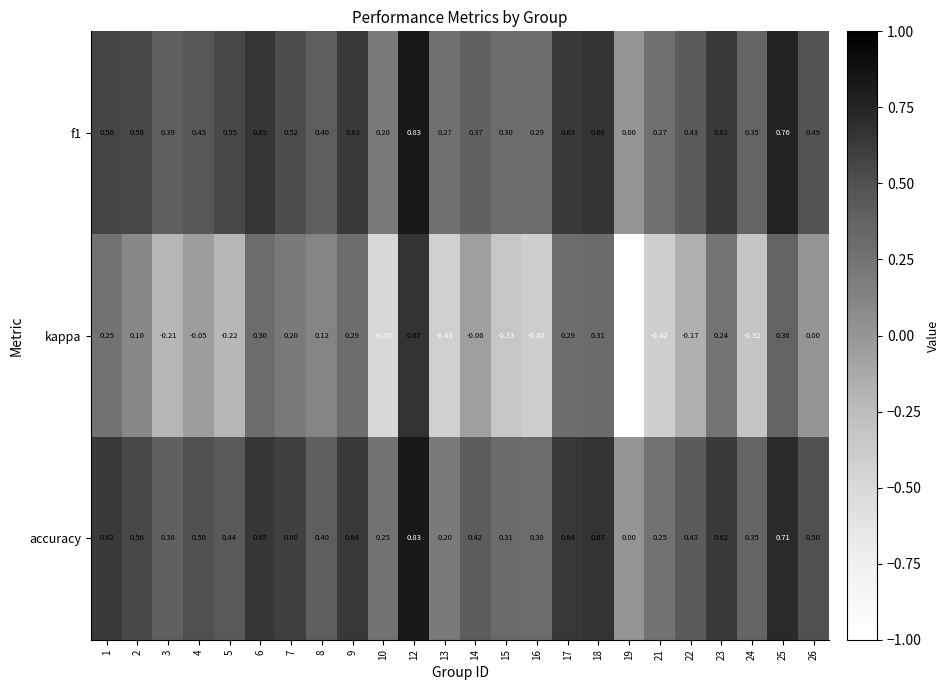

Which series has the largest total across all categories?

accuracy